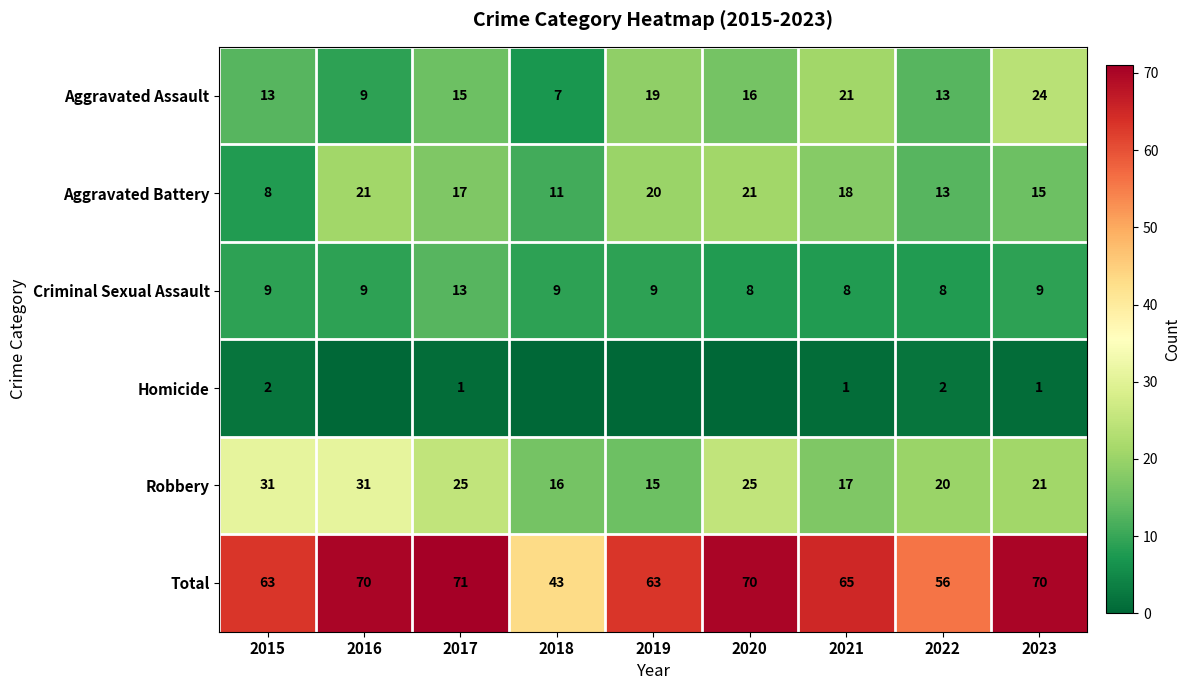

Is the value of Aggravated Battery at 2020 greater than the value of Robbery at 2021?

Yes